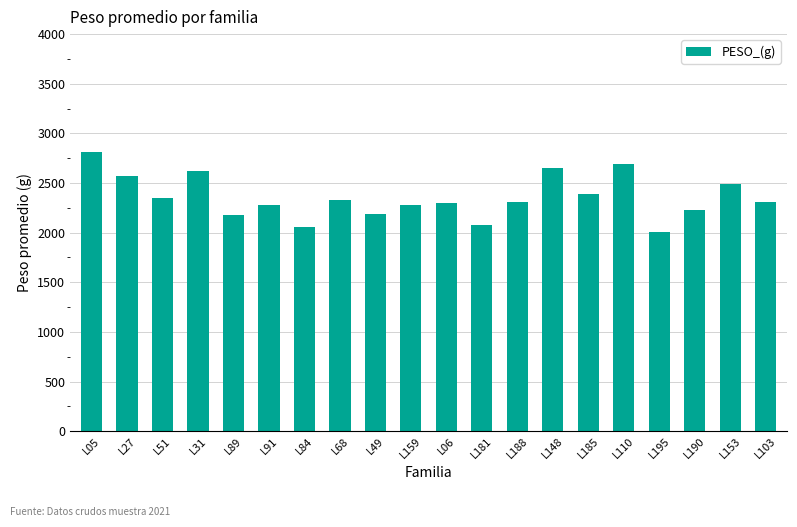

How many values are below 2312?

10